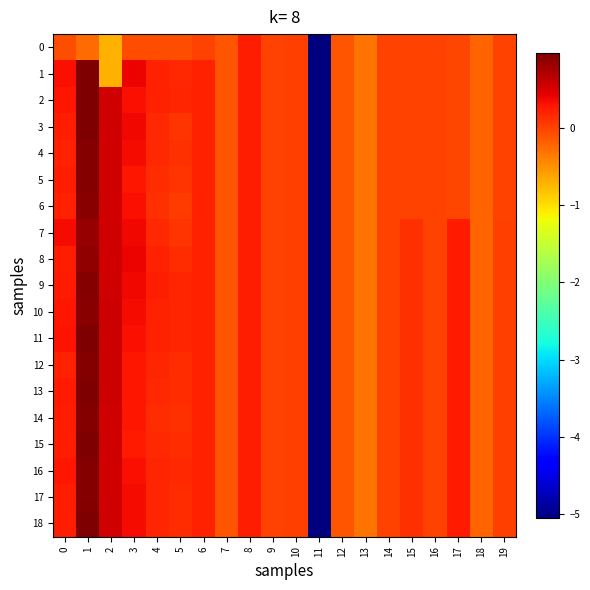

What is the total value across all series at 0?

4.6